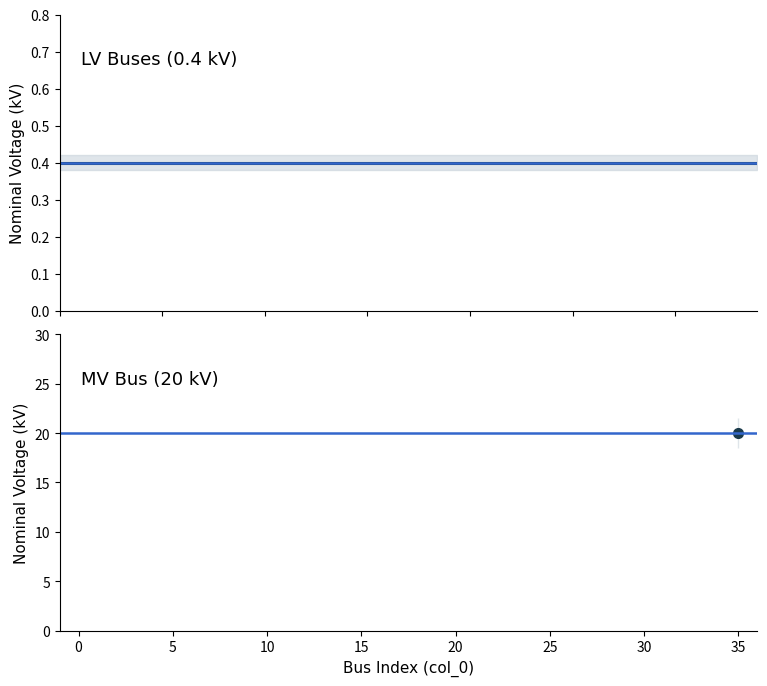

Reading left to right, transcribe all the data shown in this chart.

0=0.4	1=0.4	2=0.4	3=0.4	4=0.4	5=0.4	6=0.4	7=0.4	8=0.4	9=0.4	10=0.4	11=0.4	12=0.4	13=0.4	14=0.4	15=0.4	16=0.4	17=0.4	18=0.4	19=0.4	20=0.4	21=0.4	22=0.4	23=0.4	24=0.4	25=0.4	26=0.4	27=0.4	28=0.4	29=0.4	30=0.4	31=0.4	32=0.4	33=0.4	34=0.4	35=20.0